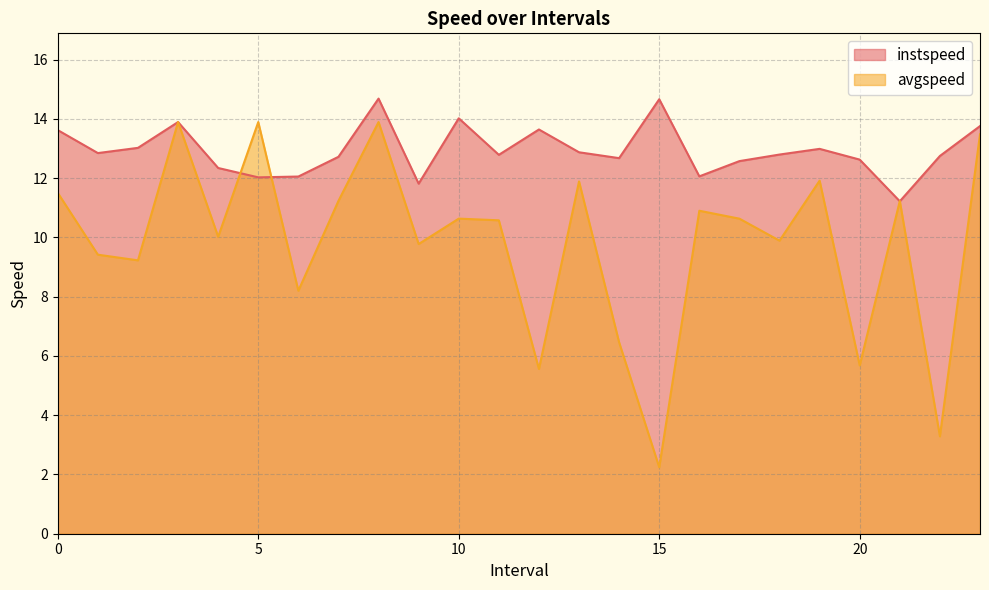

What are all the series names shown in the legend?

instspeed, avgspeed